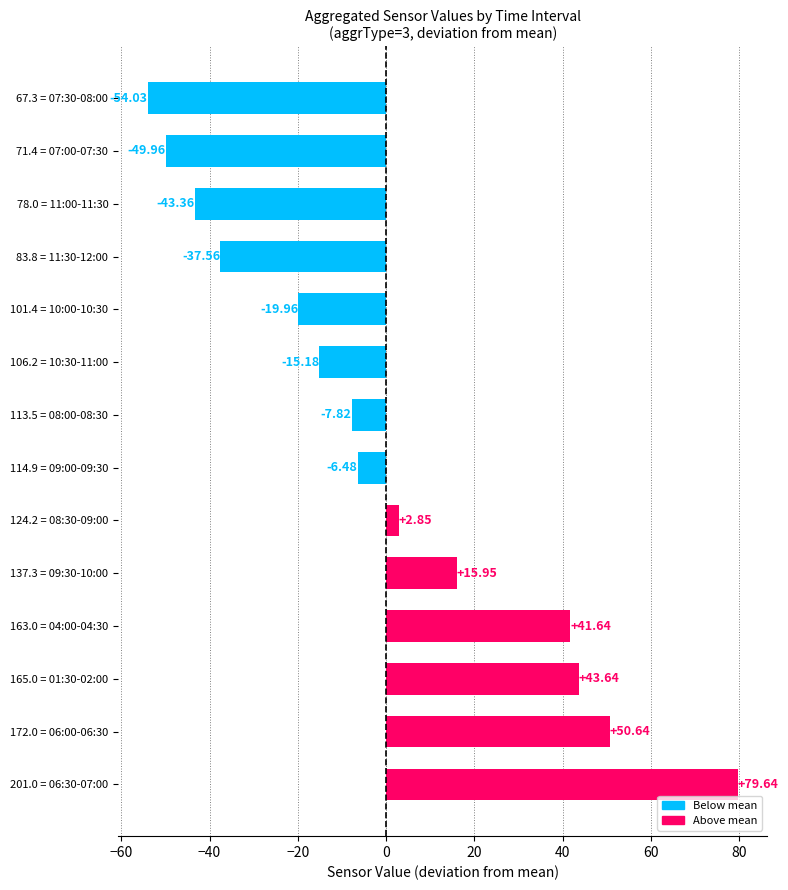

What is the difference between the values at 78.0 = 11:00-11:30 and 113.5 = 08:00-08:30?

35.5